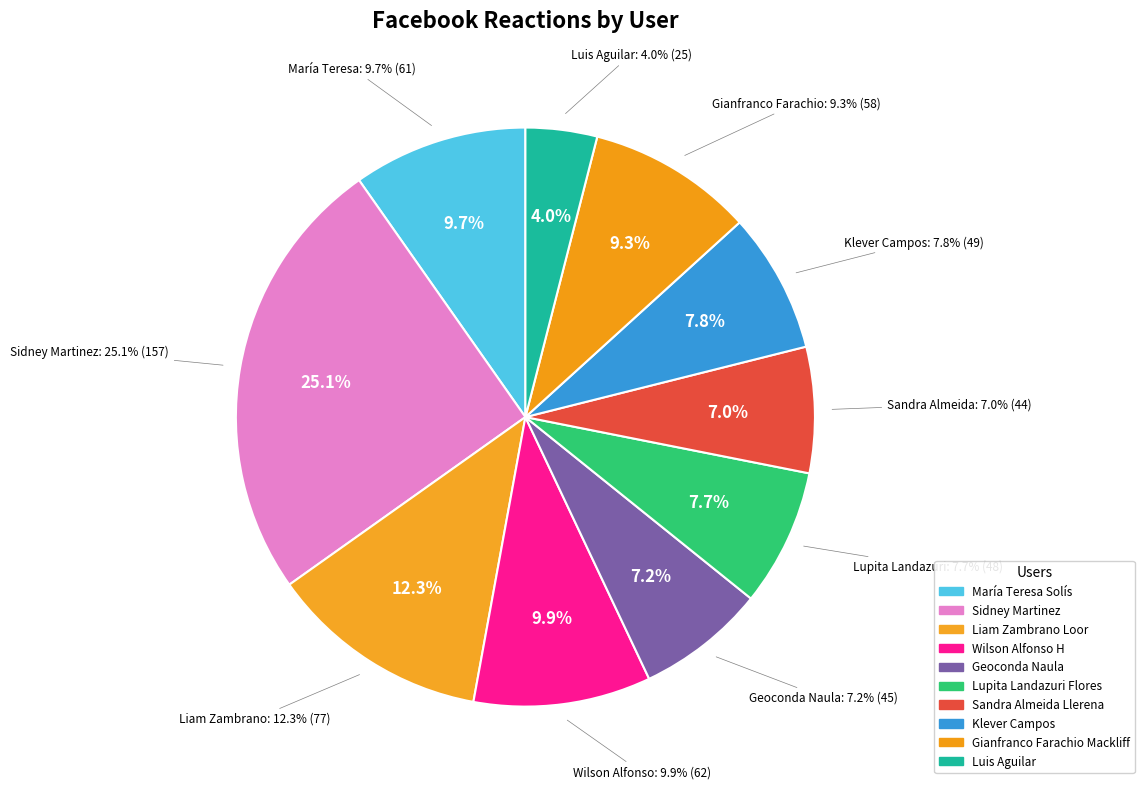

To the nearest percent, what percentage of the pie is María Teresa Solís?

10%